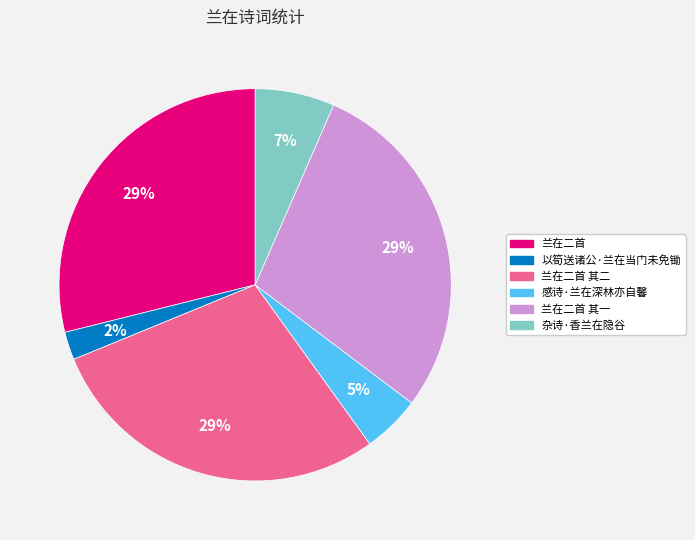

To the nearest percent, what is the average slice percentage?

17%